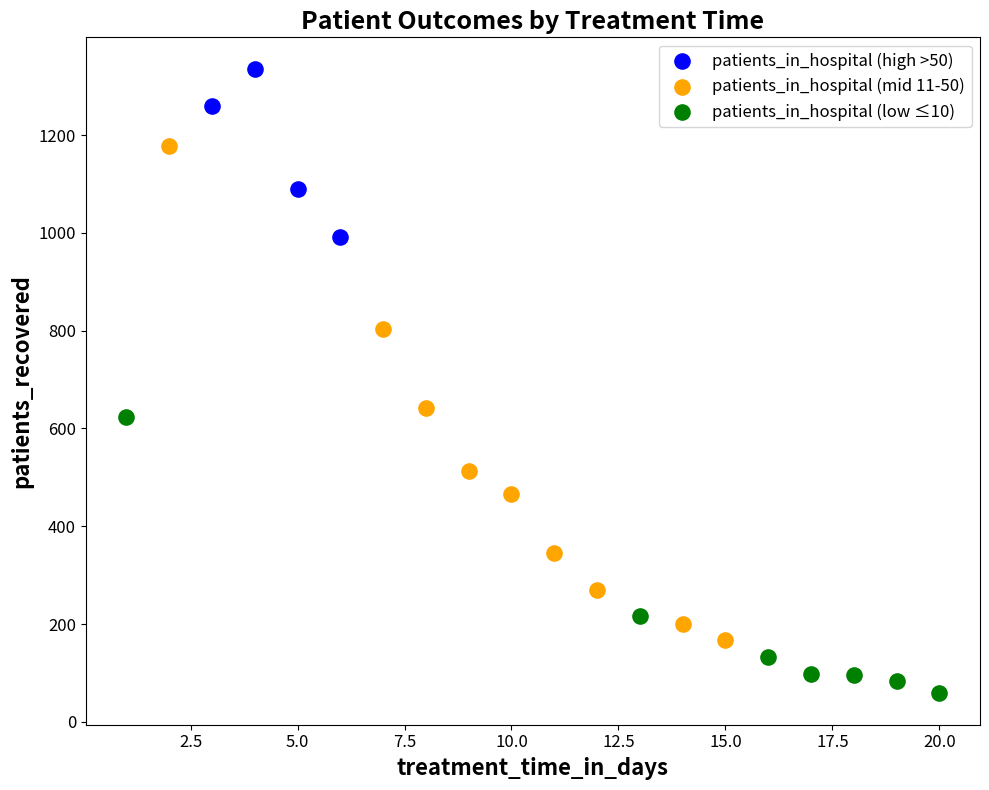

Which series contains the lowest Y value?

patients_in_hospital (low ≤10)